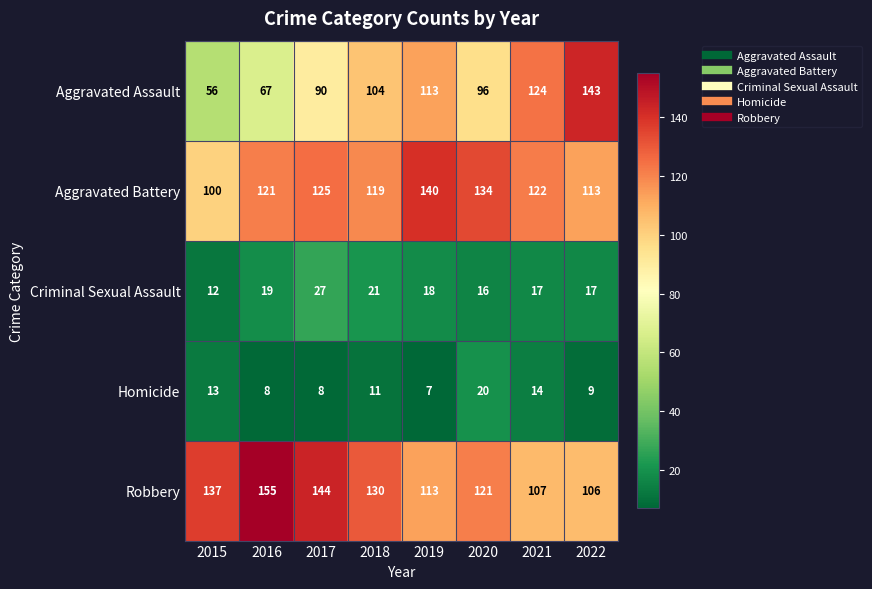

How many data points does each series have?

8